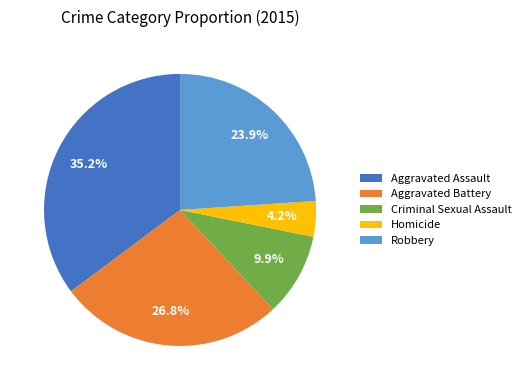

Count the number of slices in the pie.

5